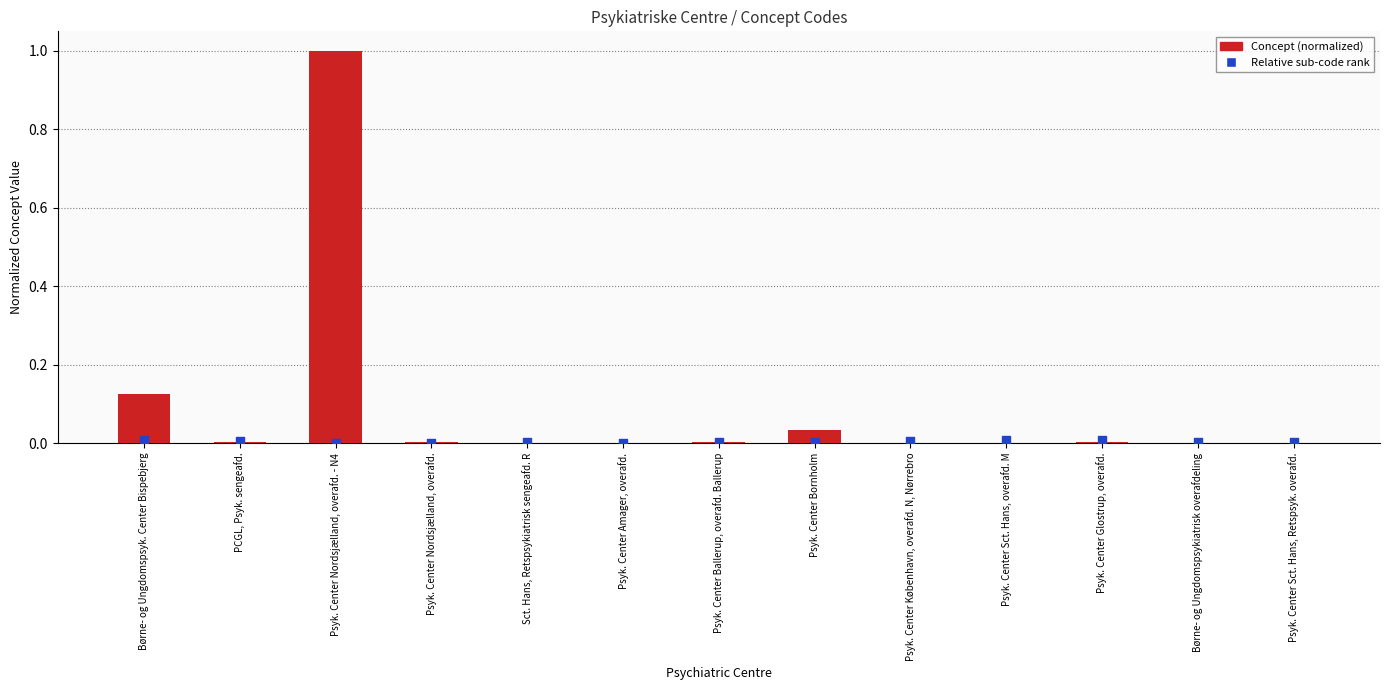

What is the total value across all series at Børne- og Ungdomspsyk. Center Bispebjerg?

0.1